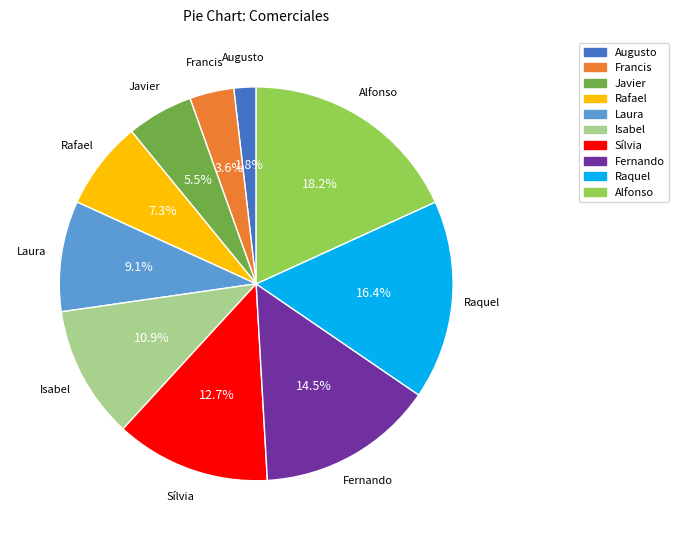

Does Fernando account for over 50% of the chart?

No